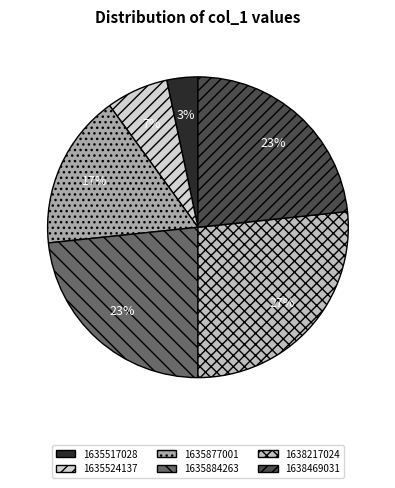

To the nearest percent, what is the difference between the 1635524137 and 1638217024 slice percentages?

20%